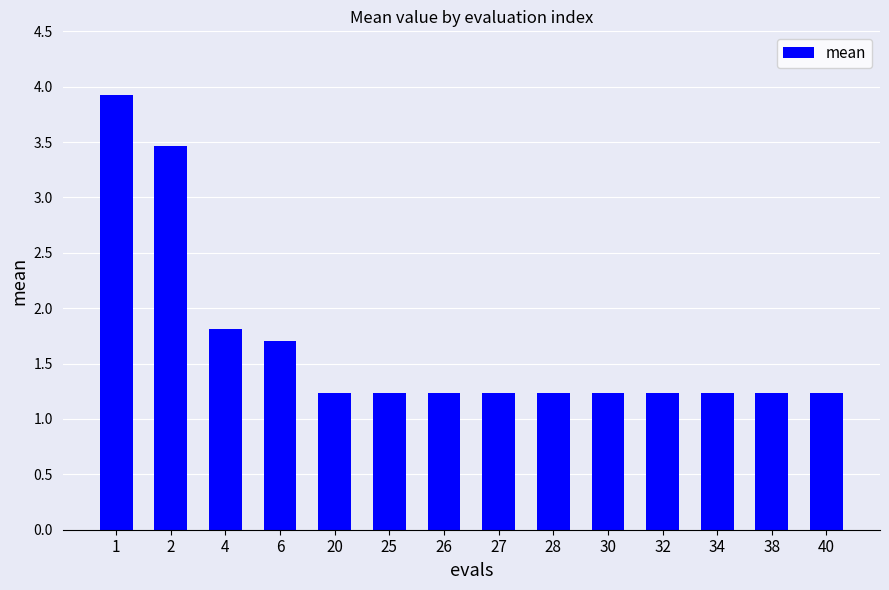

What is the sum of the values at 25 and 27?

2.5